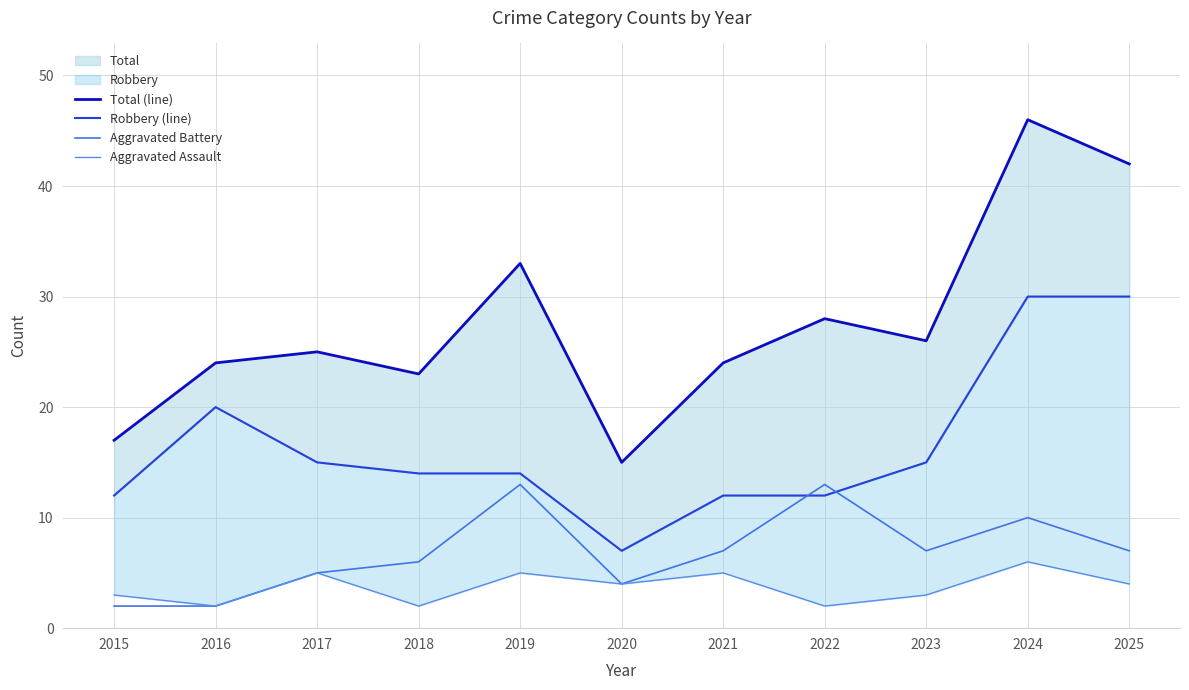

What value does the Aggravated Battery series have at 2021, to the nearest 5?

5